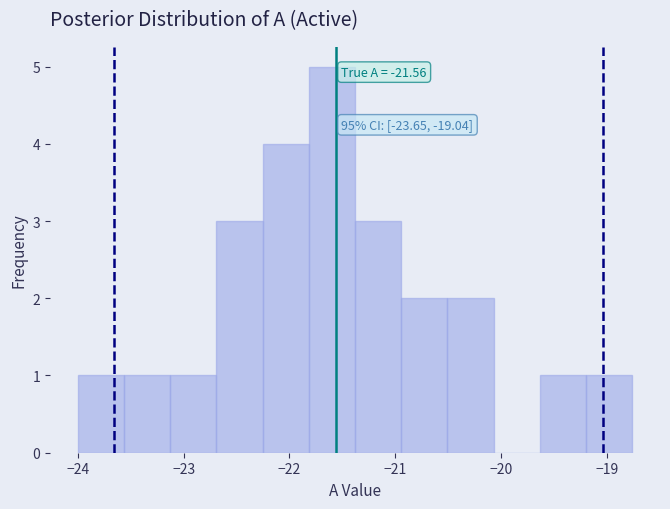

Which range on the x-axis has the tallest bar?

-21.8 to -21.4